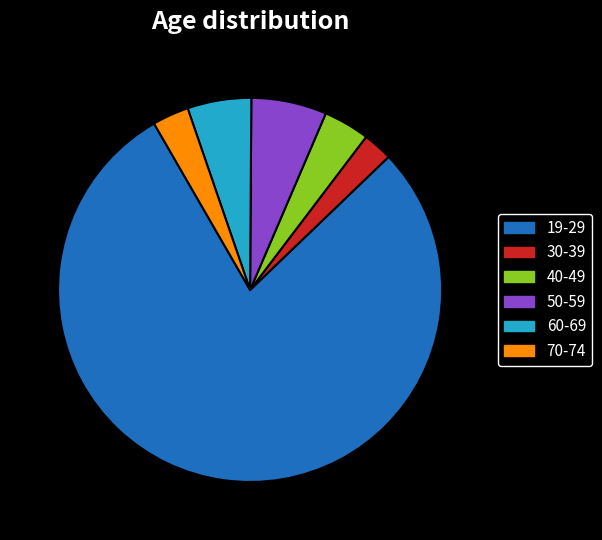

True or false: 70-74 accounts for 3% of the total.

True